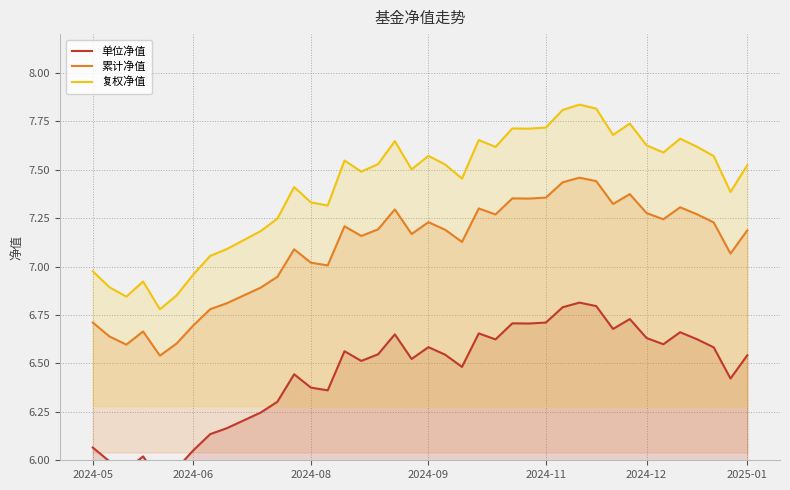

True or false: 累计净值 and 复权净值 intersect in this chart.

False